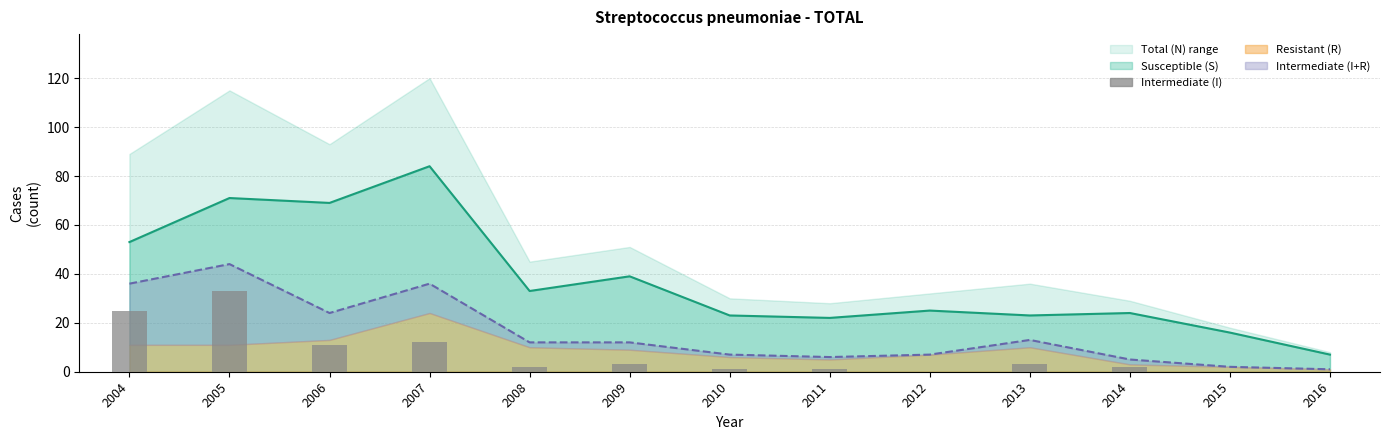

Rank the categories by S (line) value from lowest to highest.

2016, 2015, 2011, 2010, 2013, 2014, 2012, 2008, 2009, 2004, 2006, 2005, 2007